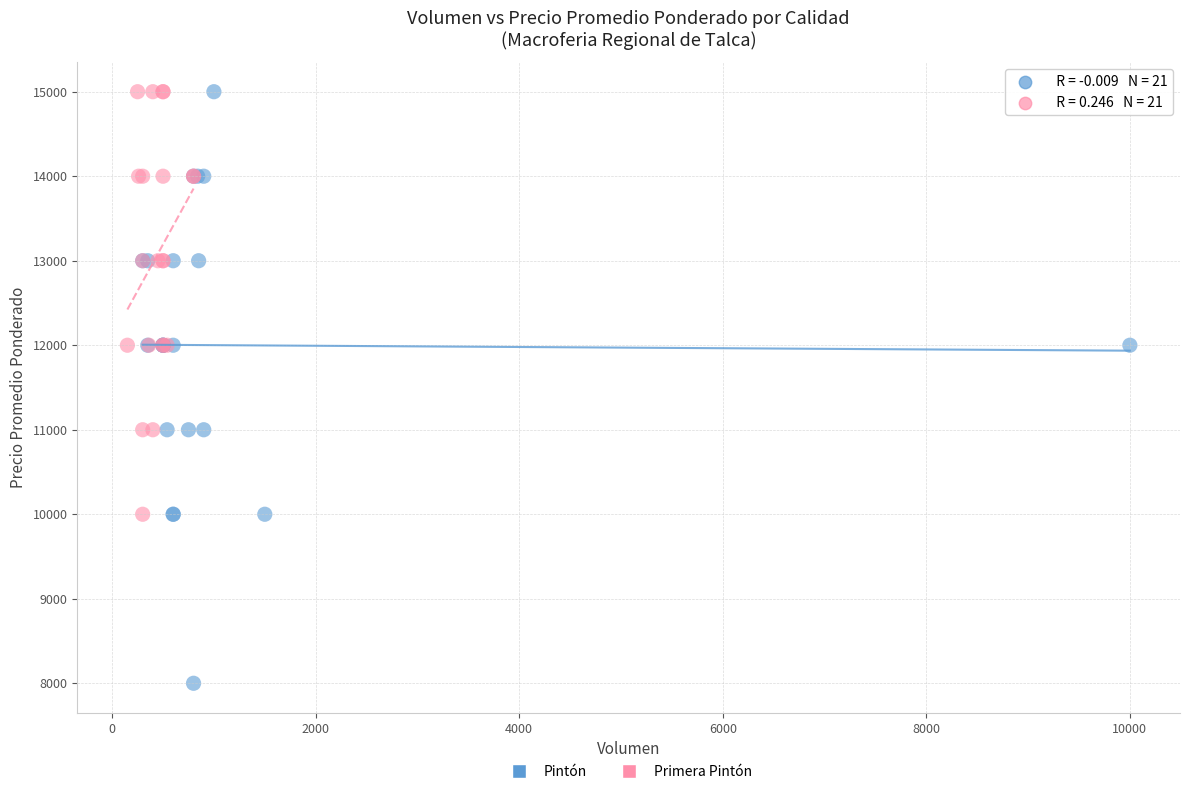

Which series contains the lowest Y value?

Pintón